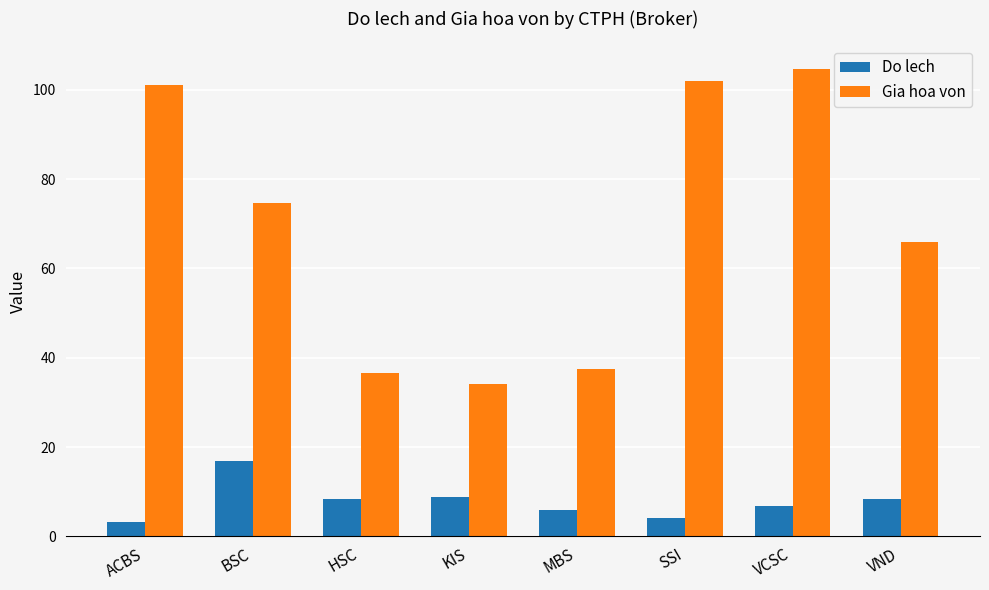

Reading left to right, extract all data points from this chart.

Do lech: 3.3	16.9	8.3	8.8	5.9	4.1	6.8	8.3
Gia hoa von: 101.1	74.6	36.7	34.2	37.5	101.9	104.6	66.0